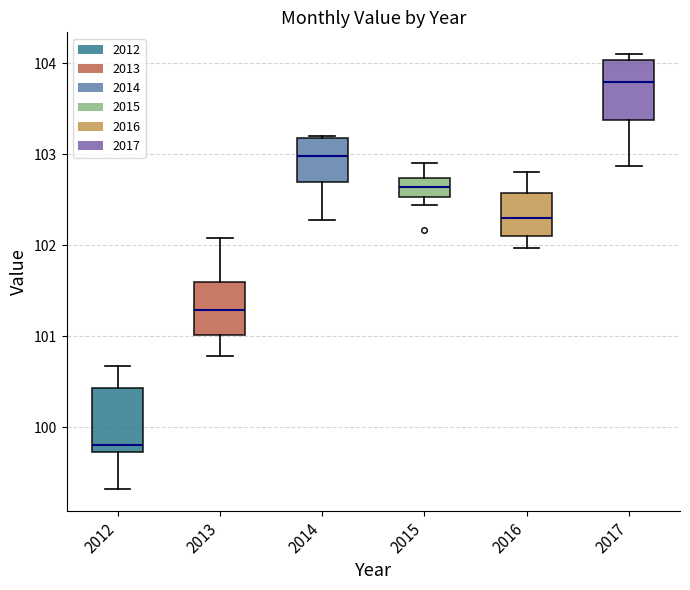

Which box's median line is the lowest?

2012